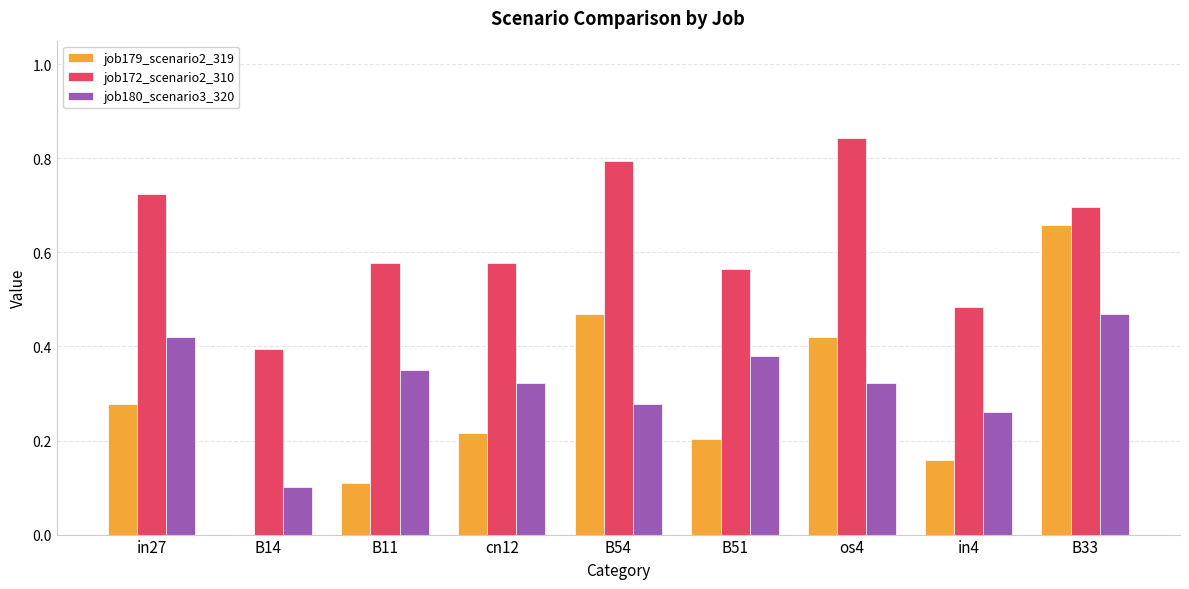

At which category is the sum across all series the highest?

B33